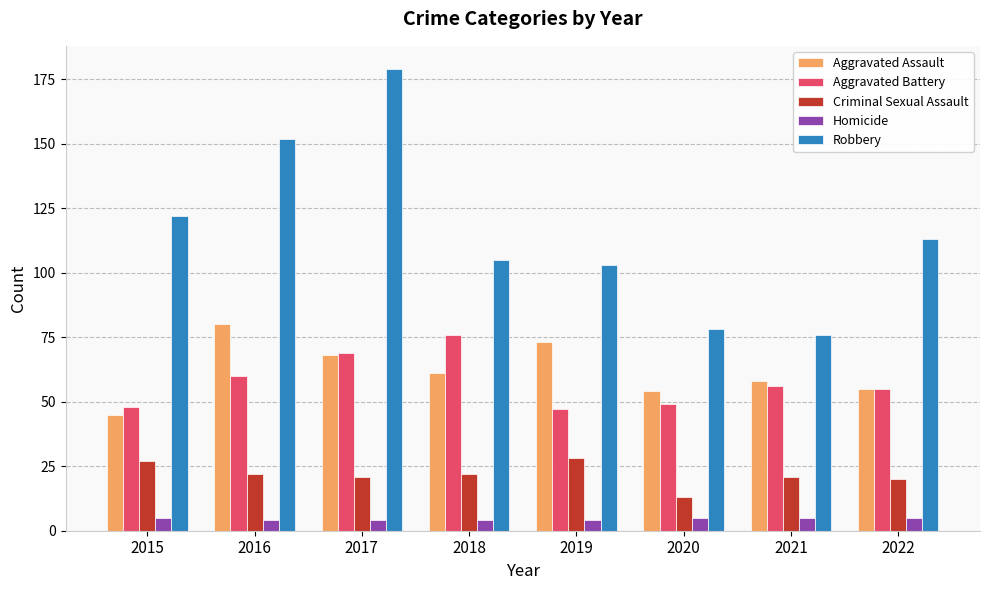

Rank the series by their maximum value, from highest to lowest.

Robbery, Aggravated Assault, Aggravated Battery, Criminal Sexual Assault, Homicide